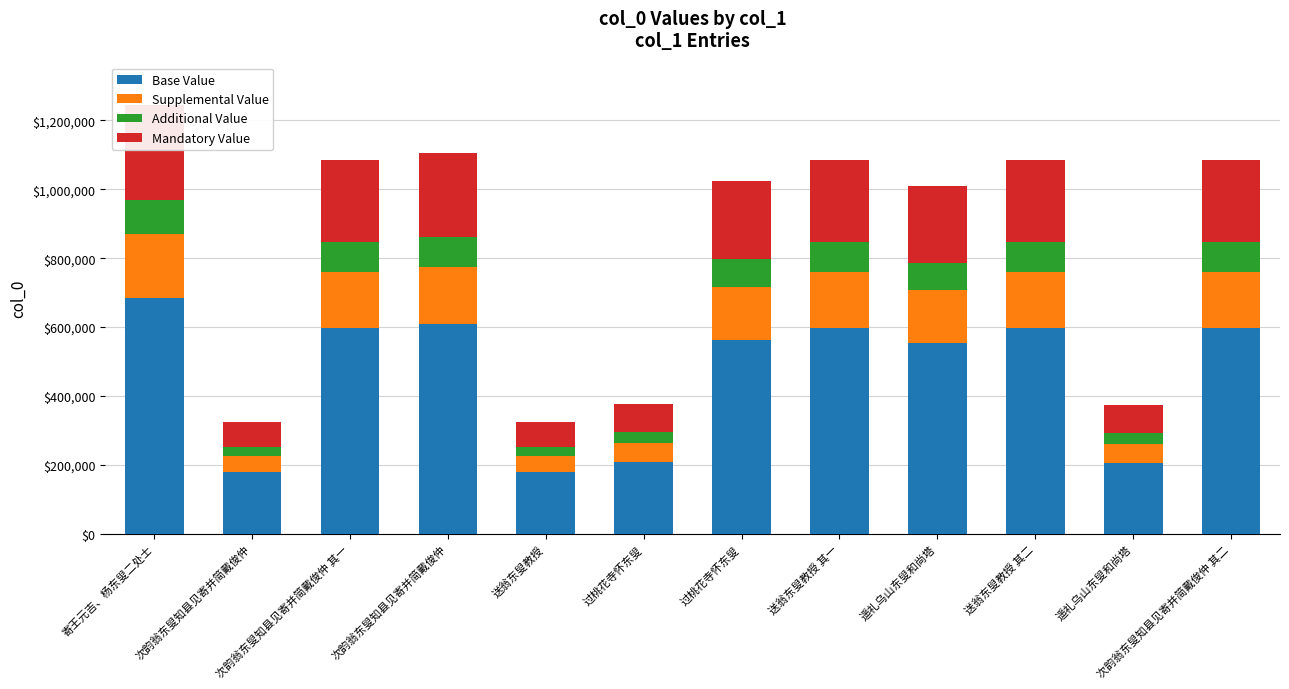

Reading right to left, transcribe all the data shown in this chart.

Base Value: 597347.9	205608.2	596960.7	555061.1	596960.1	562982.8	207948.4	177953.6	608059.7	597347.3	177987.2	683625.8
Supplemental Value: 162913.1	56074.9	162807.4	151380.3	162807.3	153540.8	56713.2	48532.8	165834.4	162912.9	48541.9	186443.4
Additional Value: 86887.0	29906.6	86830.6	80736.2	86830.6	81888.4	30247.0	25884.2	88445.0	86886.9	25889.0	99436.5
Mandatory Value: 238939.1	82243.3	238784.3	222024.4	238784.0	225193.1	83179.4	71181.4	243223.9	238938.9	71194.9	273450.3